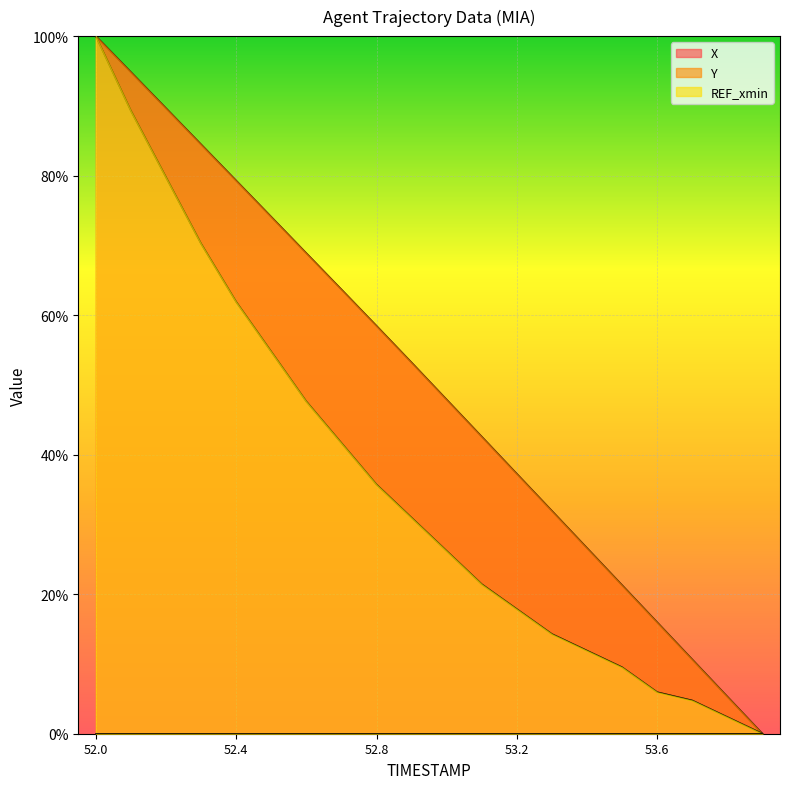

What is the difference between the second highest and minimum values in the X line series?

94.8